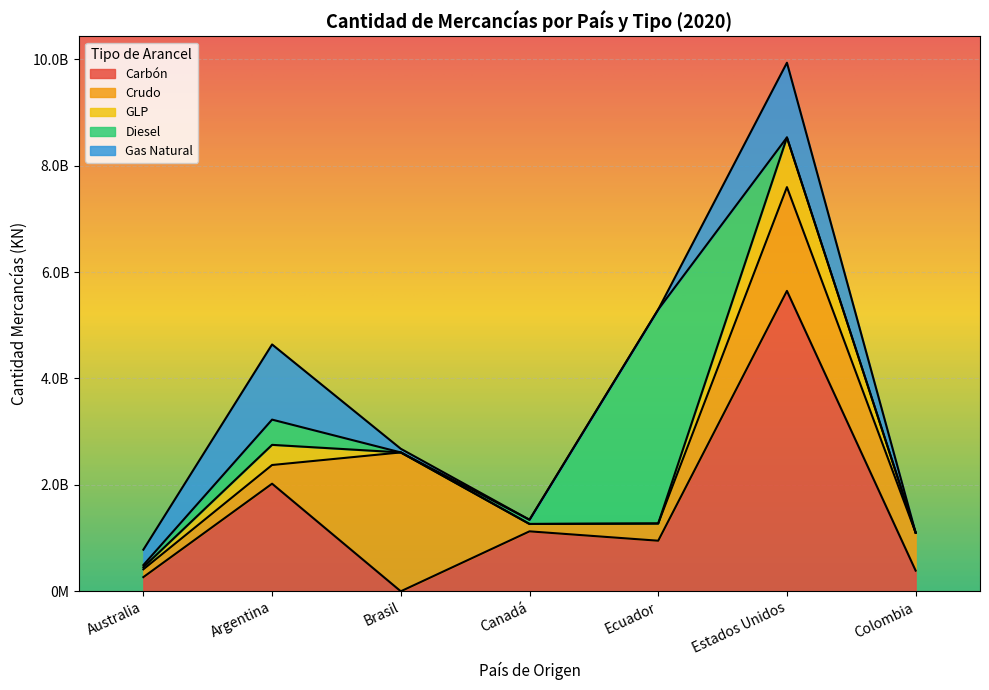

What is the value of the GLP point at the 6th from the left?

933500544.0